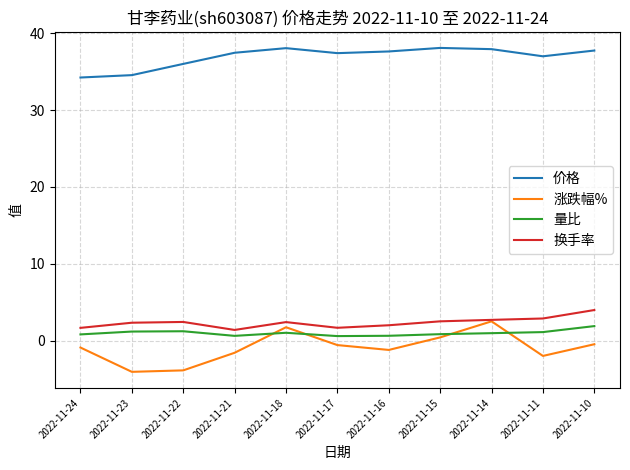

True or false: 涨跌幅% has more than 1 interior local peaks.

True